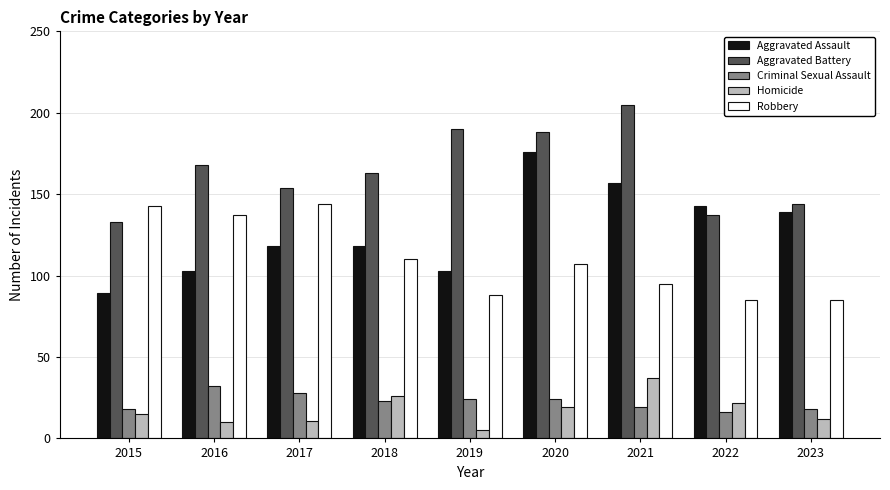

Does the chart contain any negative values?

No